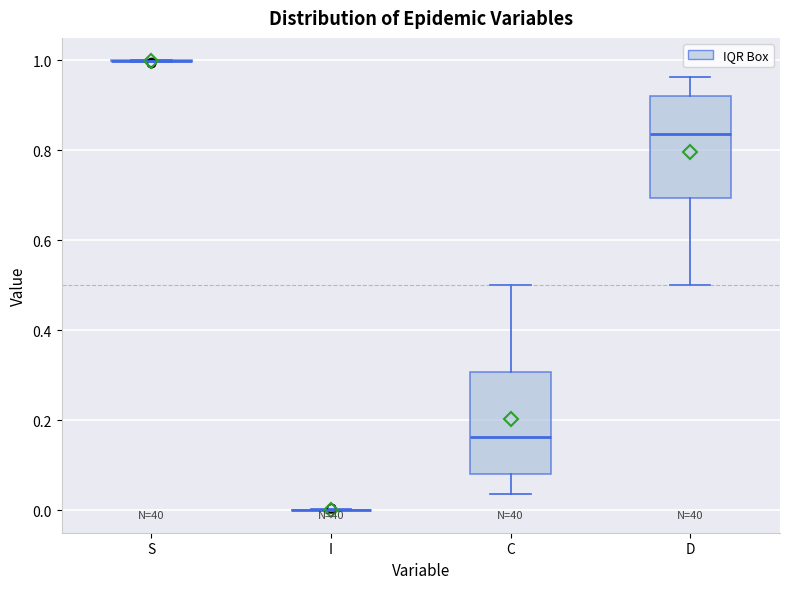

Reading left to right, transcribe this box plot: for each box, give where its median line is, the range the box spans, and where its two whiskers end, as read against the y-axis. The values are not printed on the chart, so give them approximately, as read against the axis.

S: box collapsed to a line at 1.00, whiskers 1.00 to 1.00
I: box collapsed to a line at 0.00, whiskers 0.00 to 0.00
C: median 0.16, box 0.08 to 0.30, whiskers 0.04 to 0.50
D: median 0.84, box 0.70 to 0.92, whiskers 0.50 to 0.96